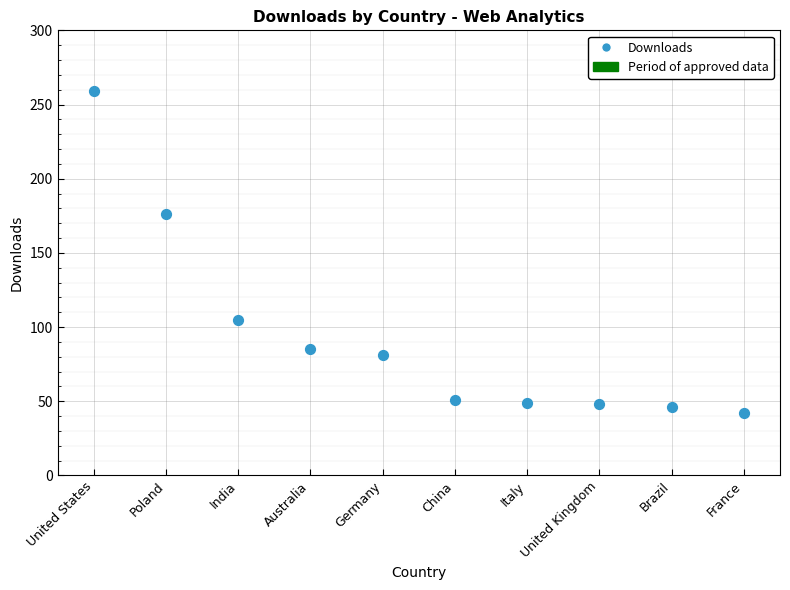

What is the range of Y values (max minus min)?

217